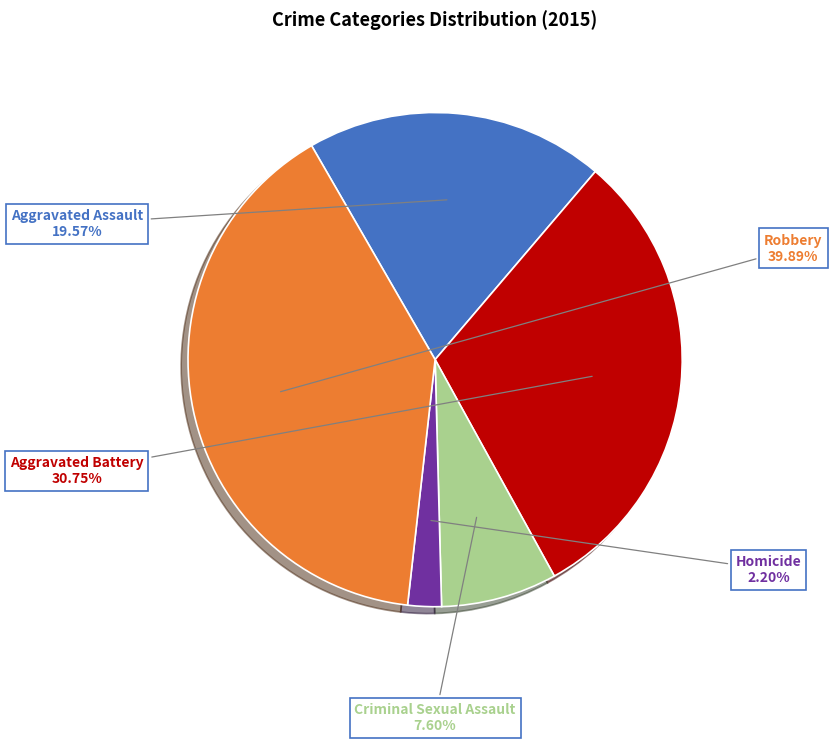

To the nearest percent, what is the difference between the Robbery and Criminal Sexual Assault slice percentages?

32%